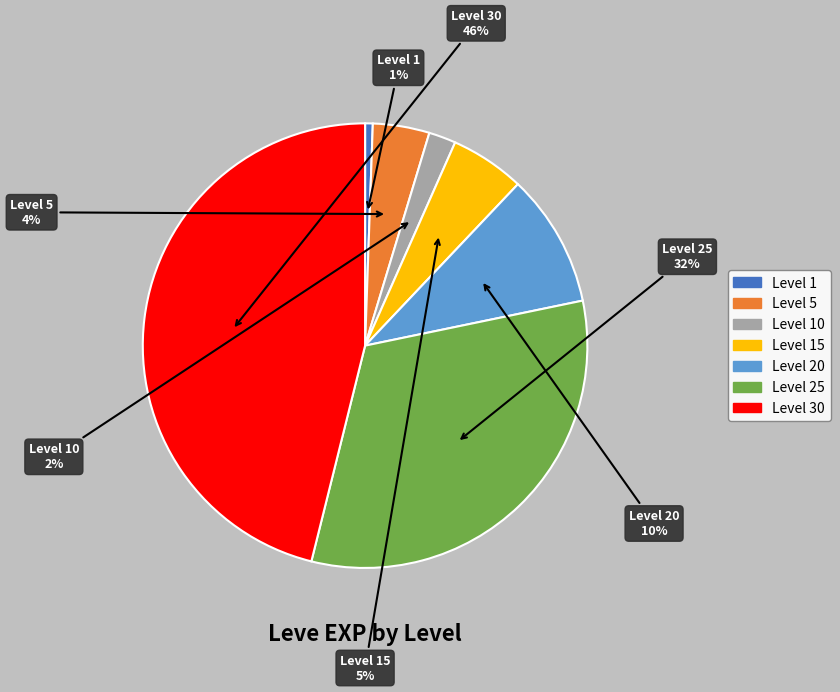

Is there any slice that represents more than half of the pie?

No